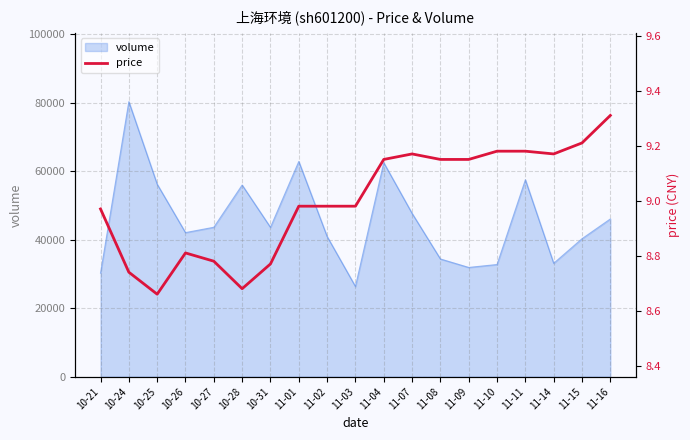

The chart shows a value of 9.2 at 11-07. True or false?

True